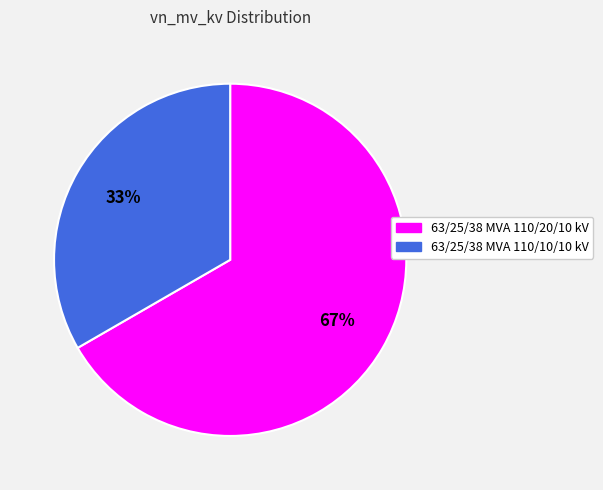

How many slices are in this pie chart?

2